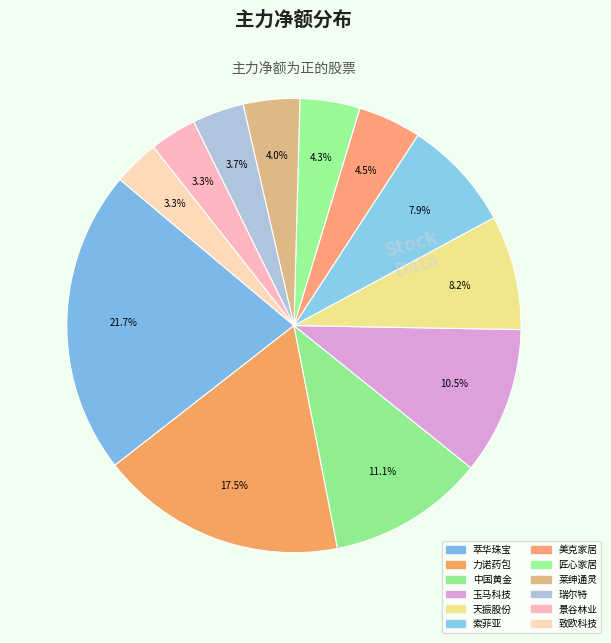

True or false: 天振股份 accounts for 8% of the total.

True